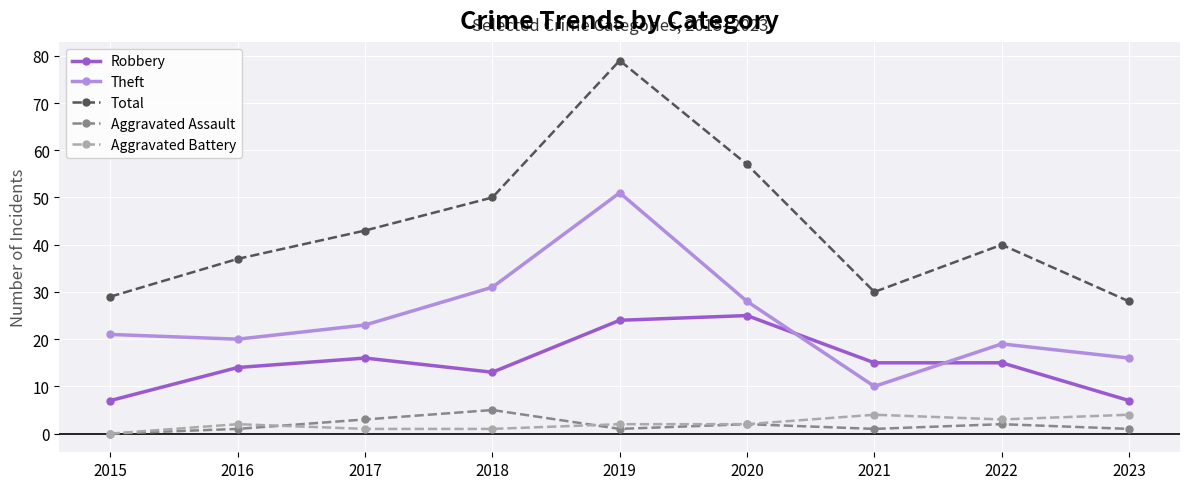

What is the value of the Aggravated Battery point at the 3rd from the left?

1